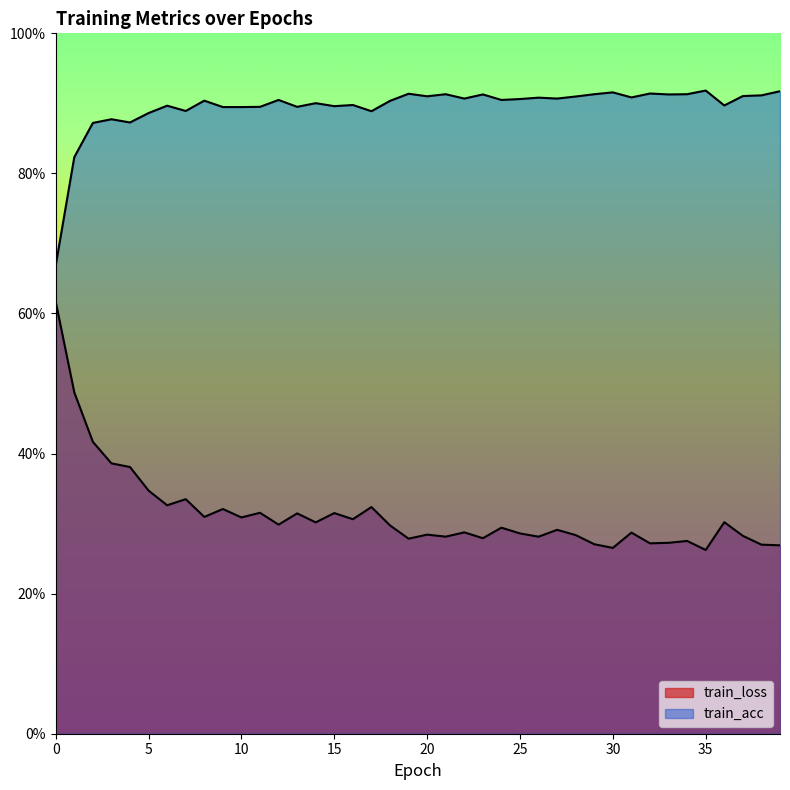

Does the chart display data point markers on the line(s)?

No